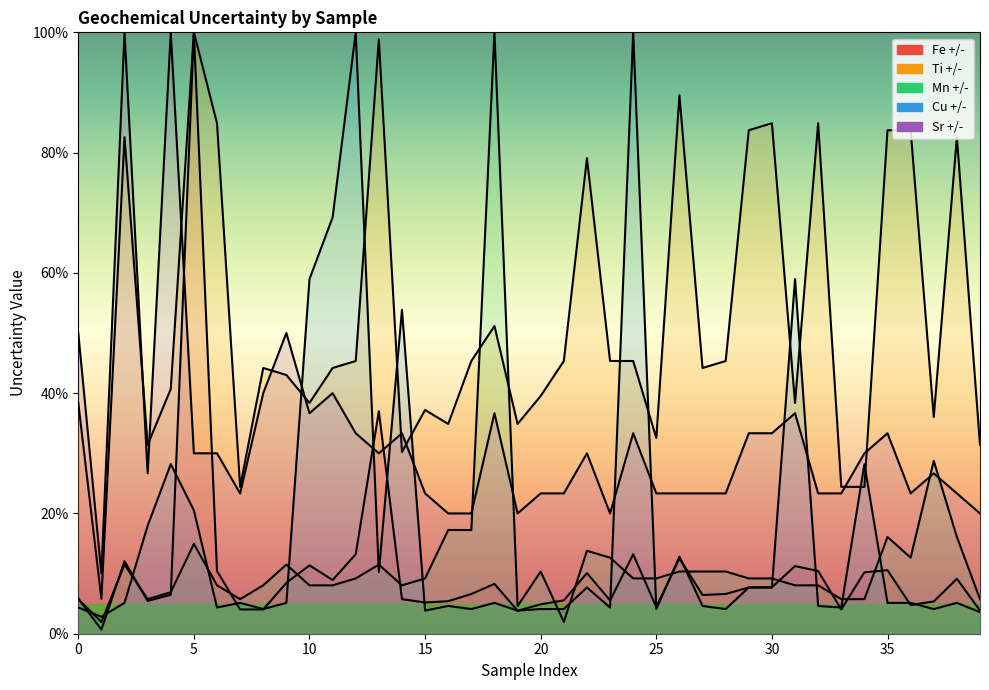

What is the spread (max minus min) of values at 8?

40.2